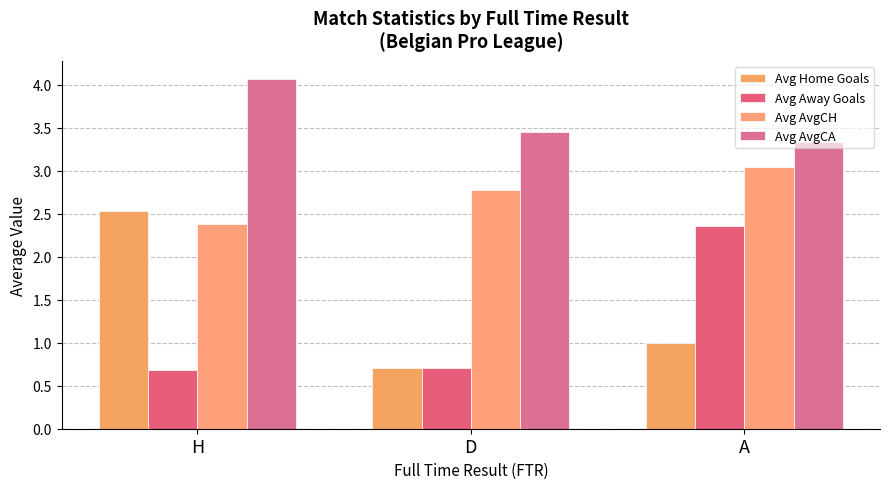

Is the value of Avg Home Goals at H greater than the value of Avg AvgCH at H?

Yes